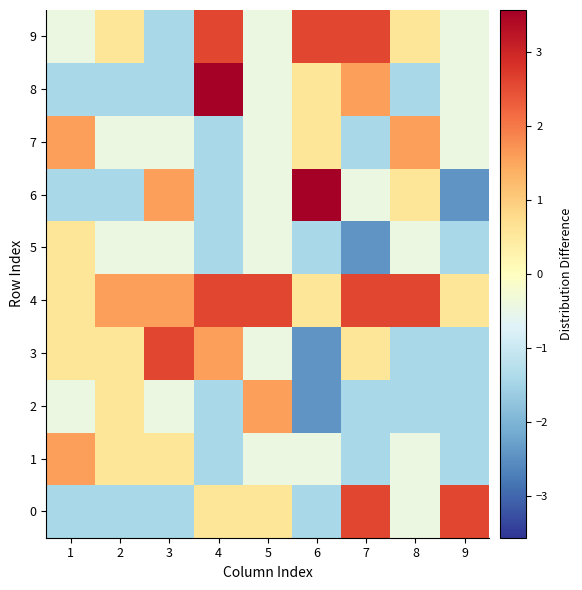

Count the number of categories in the chart.

9